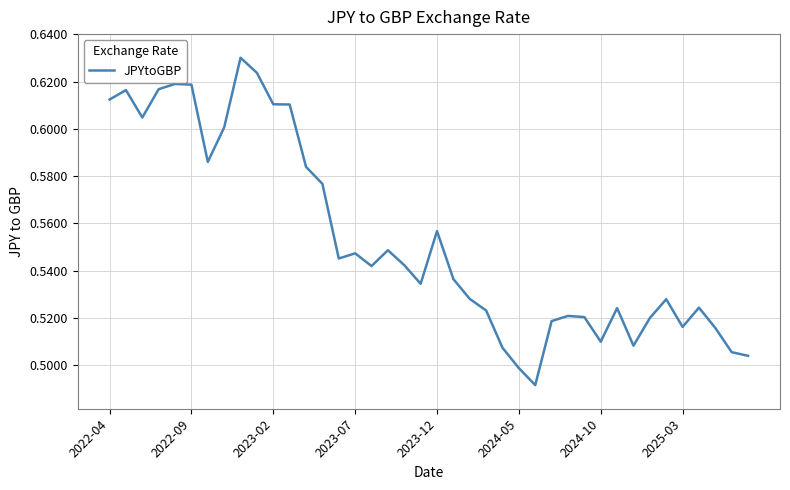

How many lines are shown in the chart?

1